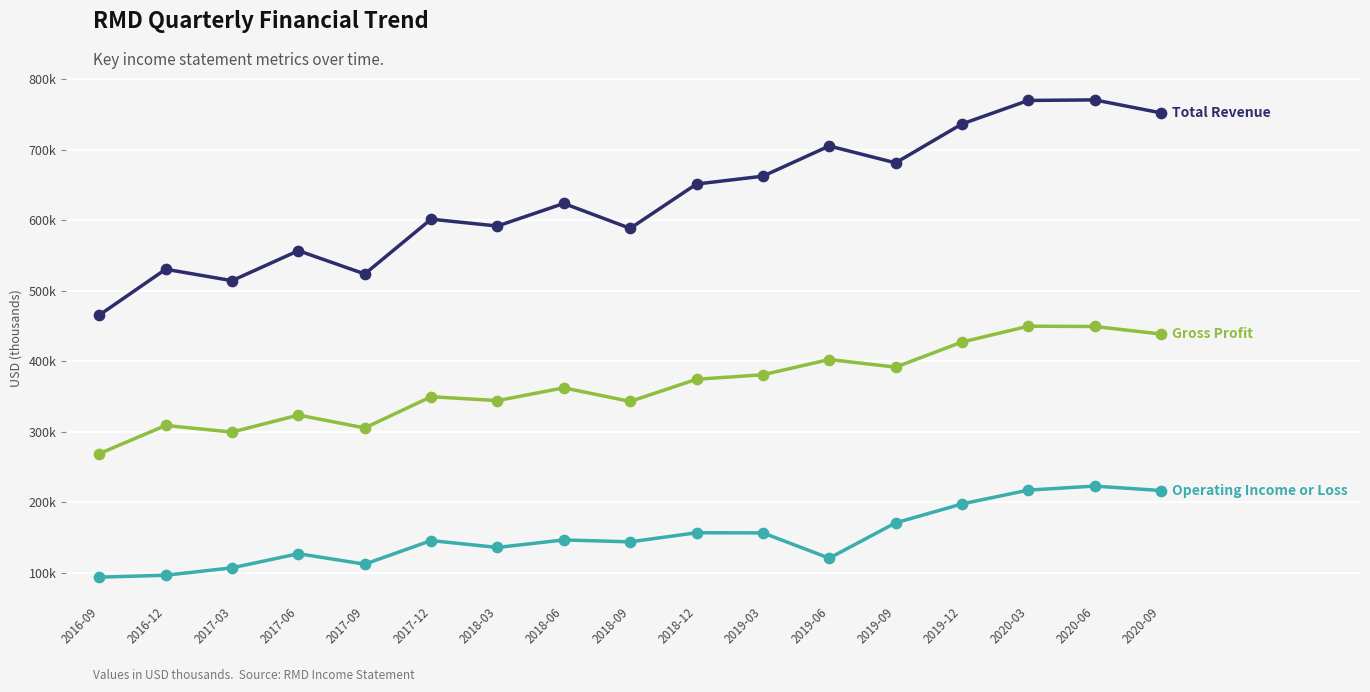

What is the total value across all series at 2019-09?

1243900